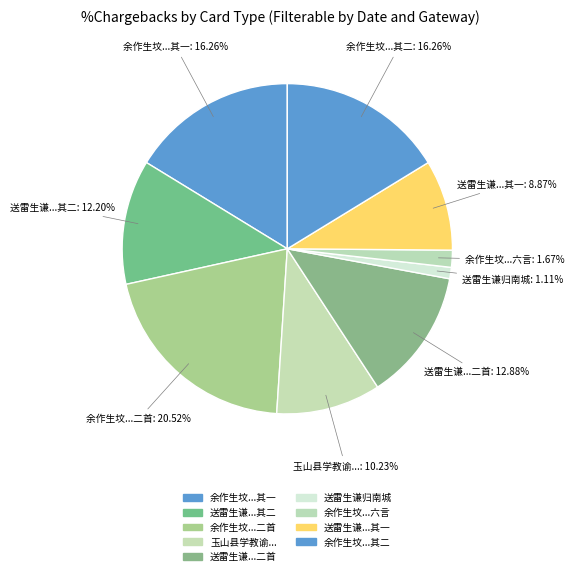

How many slices are in this pie chart?

9